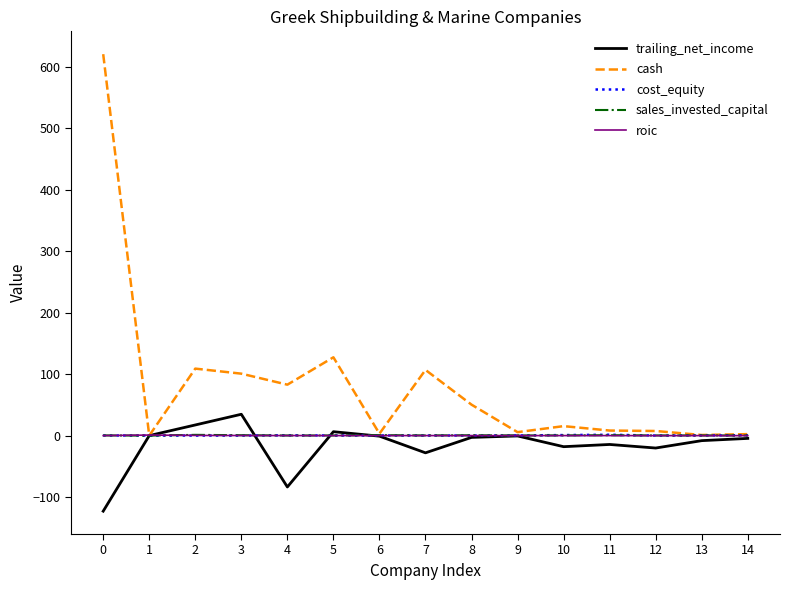

Which series has the largest range (max minus min)?

cash